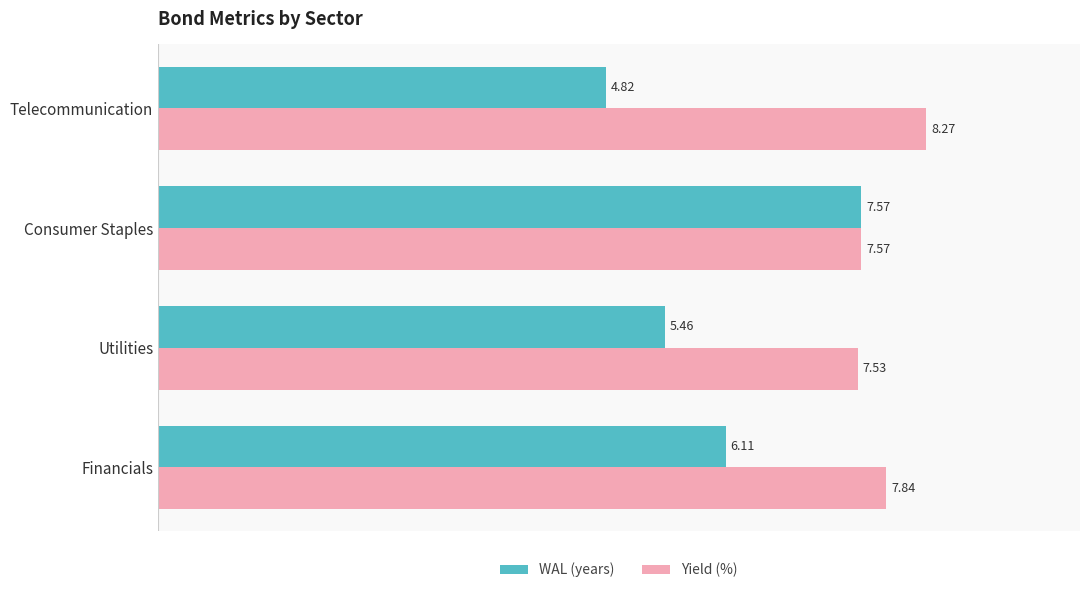

What is the lowest value of the WAL (years) series?

4.8